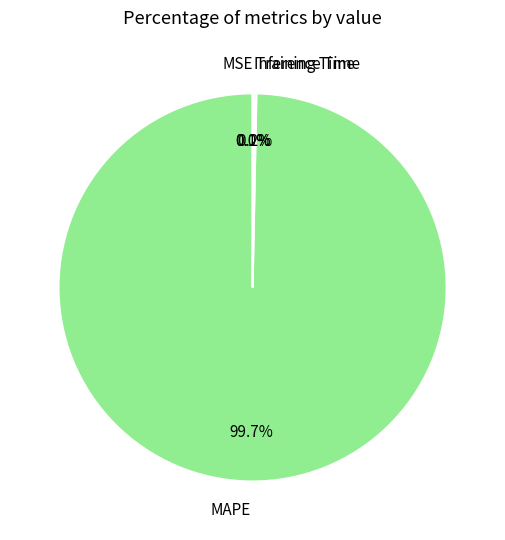

Which slice represents more than half of the pie?

MAPE